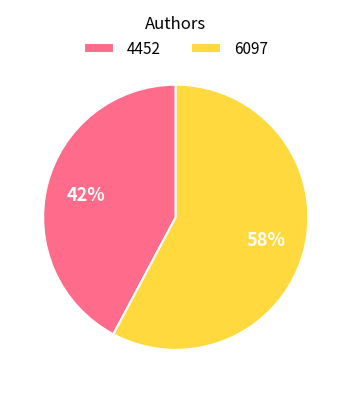

Approximately how many times larger is the value at 6097 compared to 4452?

1.4